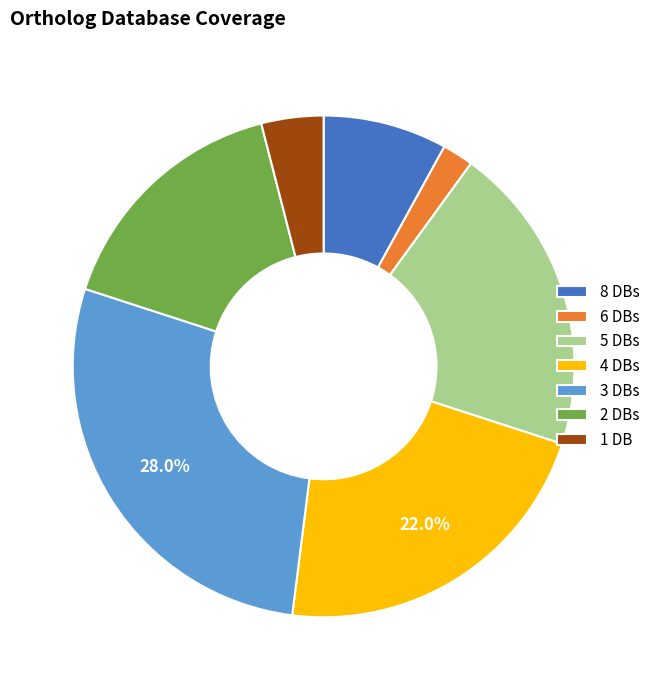

Which has a higher value, 8 DBs or 3 DBs?

3 DBs